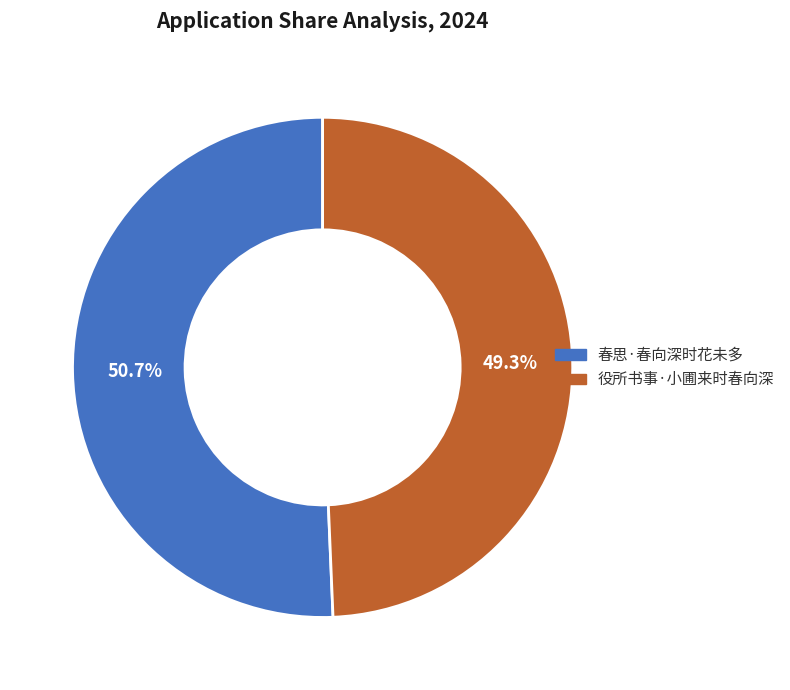

Rank the categories by value from highest to lowest.

春思·春向深时花未多, 役所书事·小圃来时春向深